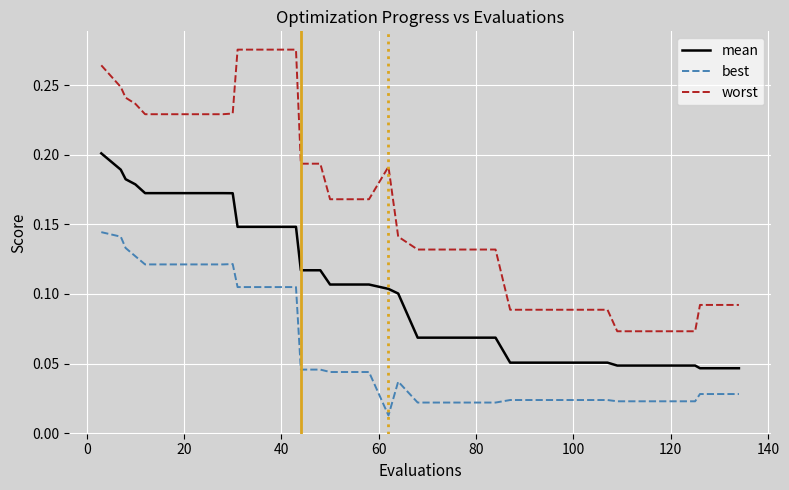

List the series in order of their peak value, lowest first.

best, mean, worst